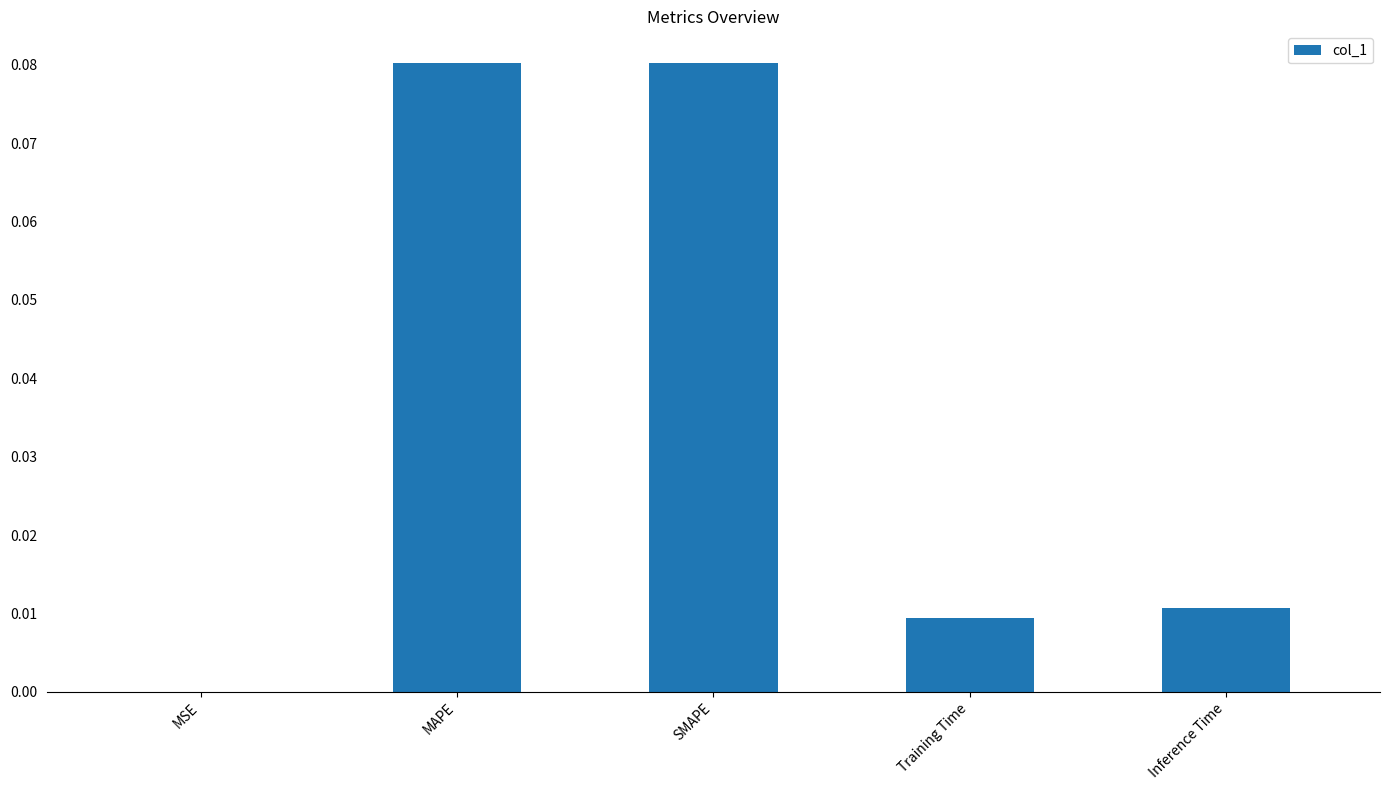

Is it true that the value at SMAPE is 0.0?

False